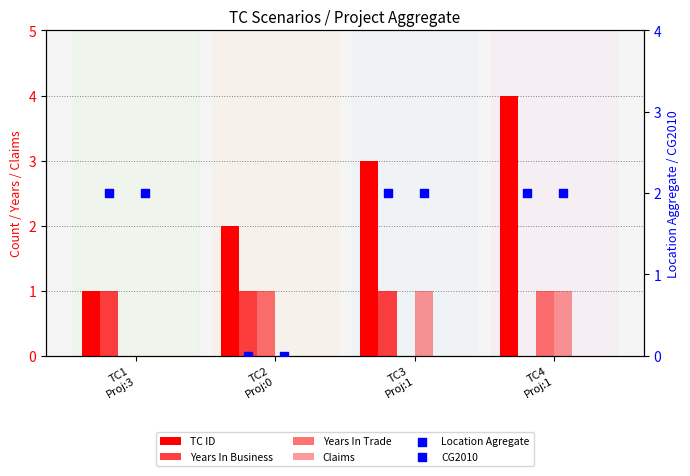

At which category is the sum across all series the highest?

TC4
Proj:1